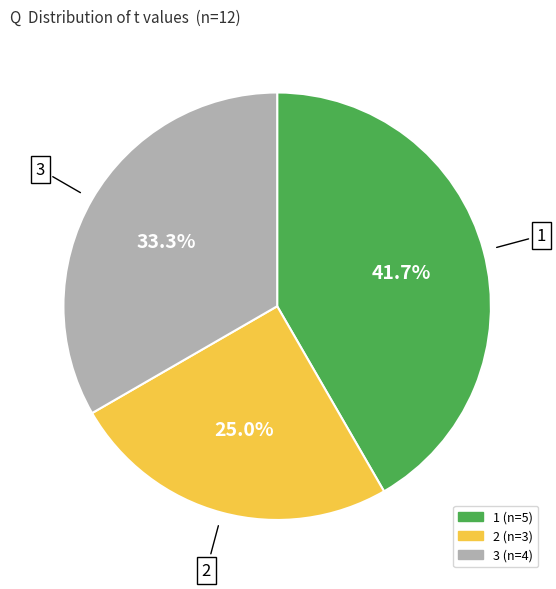

Is there any slice that represents more than half of the pie?

No